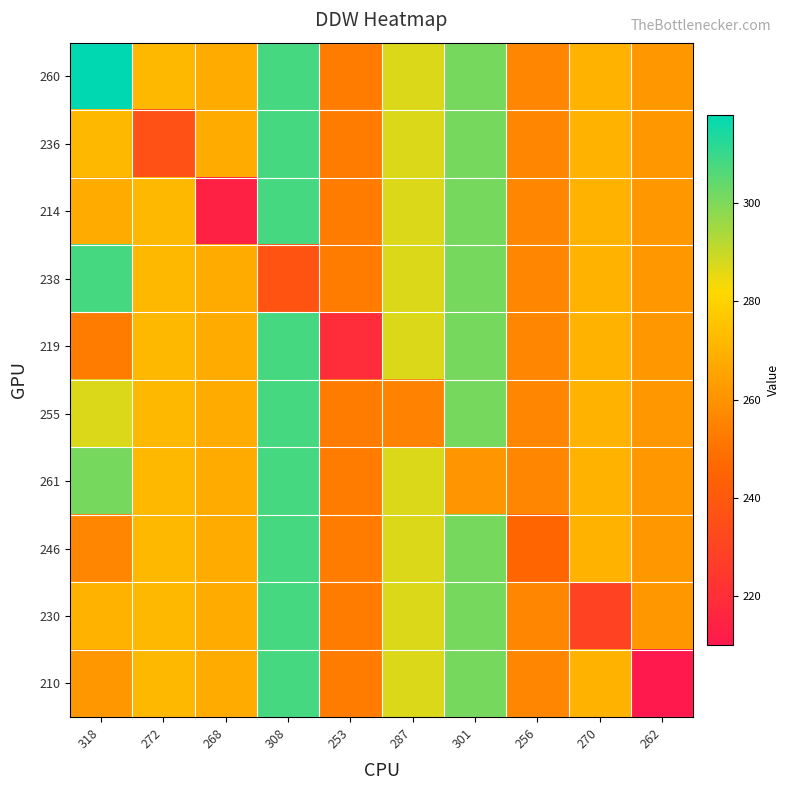

Reading right to left, extract all data points from this chart.

260: 262=262	270=270	256=256	301=301	287=287	253=253	308=308	268=268	272=272	318=318
236: 262=262	270=270	256=256	301=301	287=287	253=253	308=308	268=268	272=236	318=272
214: 262=262	270=270	256=256	301=301	287=287	253=253	308=308	268=214	272=272	318=268
238: 262=262	270=270	256=256	301=301	287=287	253=253	308=238	268=268	272=272	318=308
219: 262=262	270=270	256=256	301=301	287=287	253=219	308=308	268=268	272=272	318=253
255: 262=262	270=270	256=256	301=301	287=255	253=253	308=308	268=268	272=272	318=287
261: 262=262	270=270	256=256	301=261	287=287	253=253	308=308	268=268	272=272	318=301
246: 262=262	270=270	256=246	301=301	287=287	253=253	308=308	268=268	272=272	318=256
230: 262=262	270=230	256=256	301=301	287=287	253=253	308=308	268=268	272=272	318=270
210: 262=210	270=270	256=256	301=301	287=287	253=253	308=308	268=268	272=272	318=262